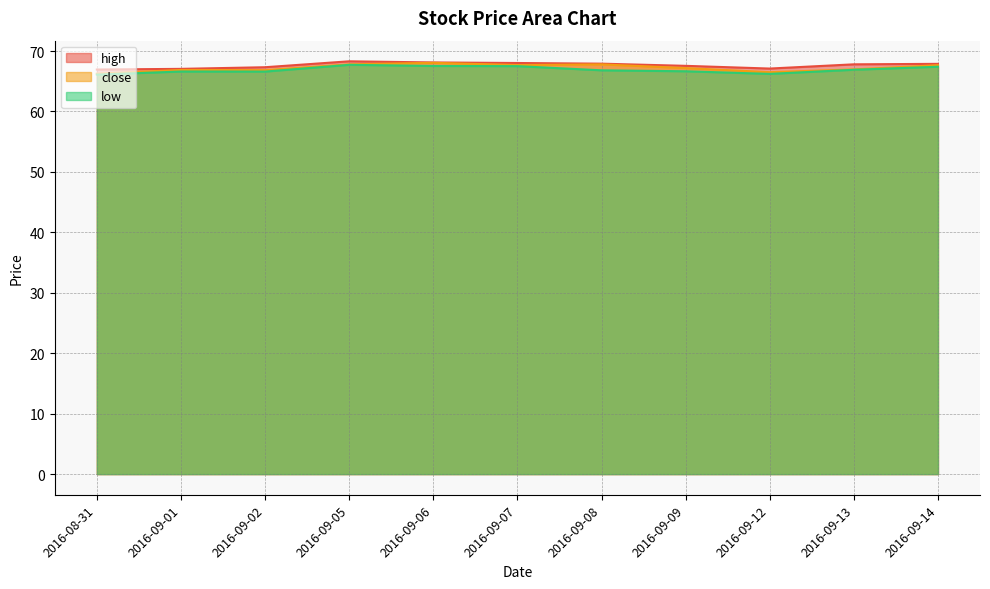

Which category has the lowest value across all series?

2016-08-31